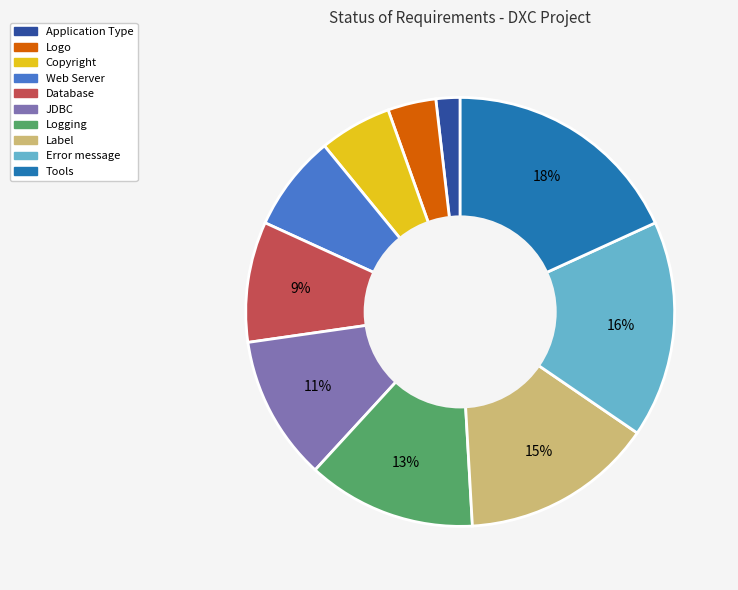

To the nearest percent, what percentage of the pie is Web Server?

7%